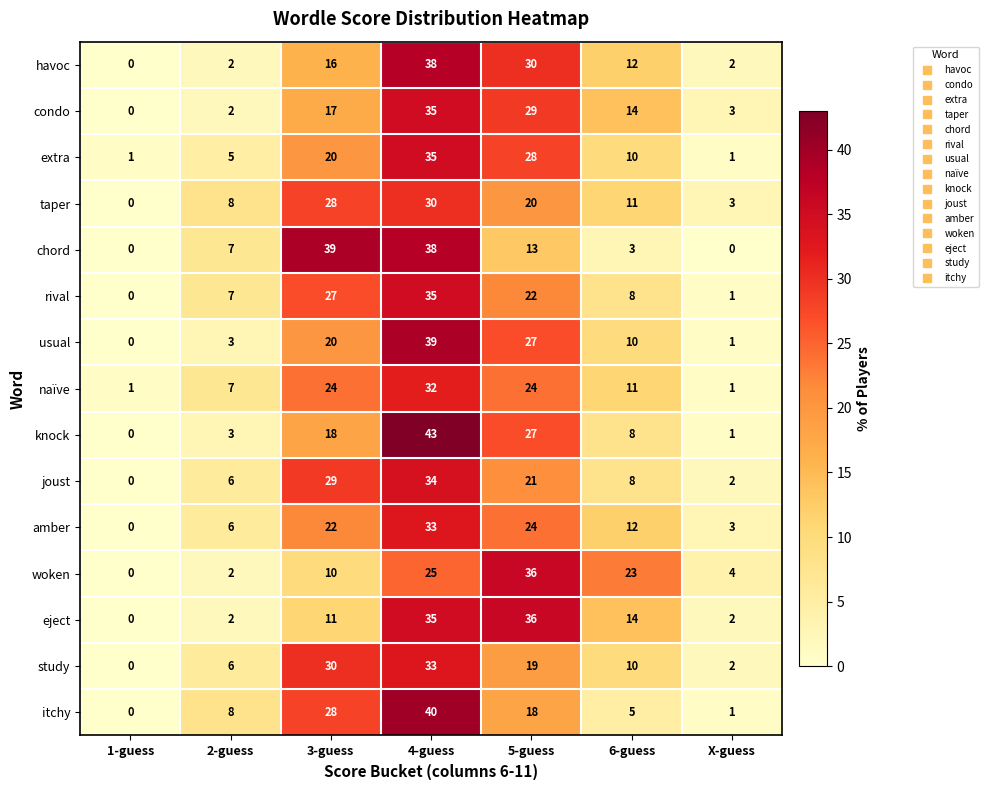

List the labels in order of usual value, largest first.

4-guess, 5-guess, 3-guess, 6-guess, 2-guess, X-guess, 1-guess